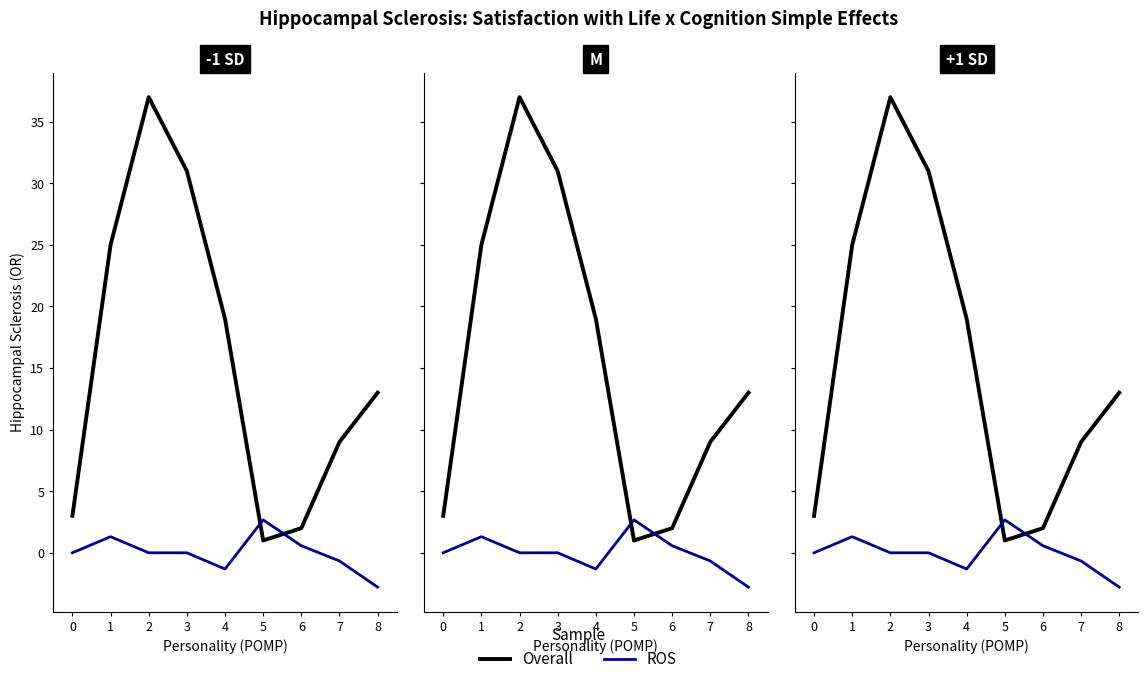

How many lines are shown in the chart?

2